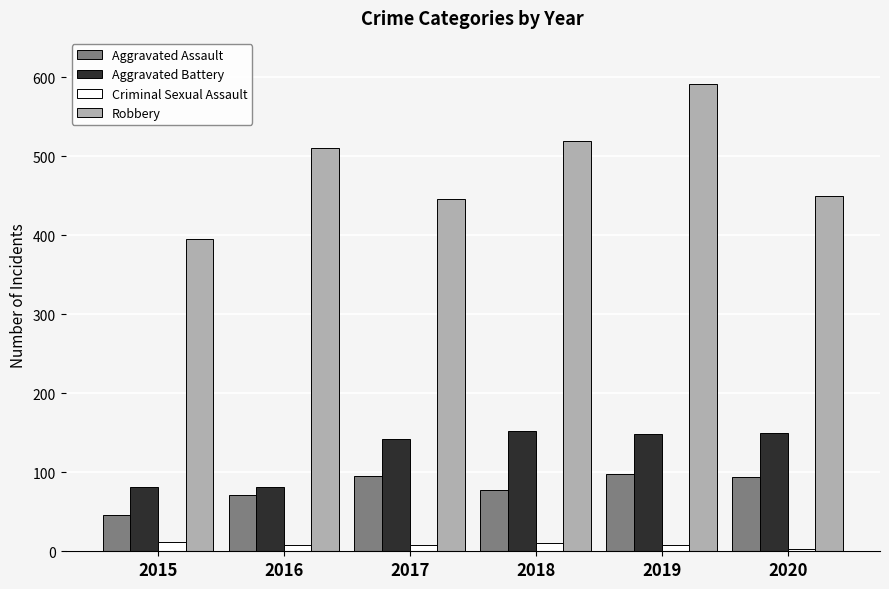

What is the value of the Aggravated Assault bar at the 4th from the left?

77